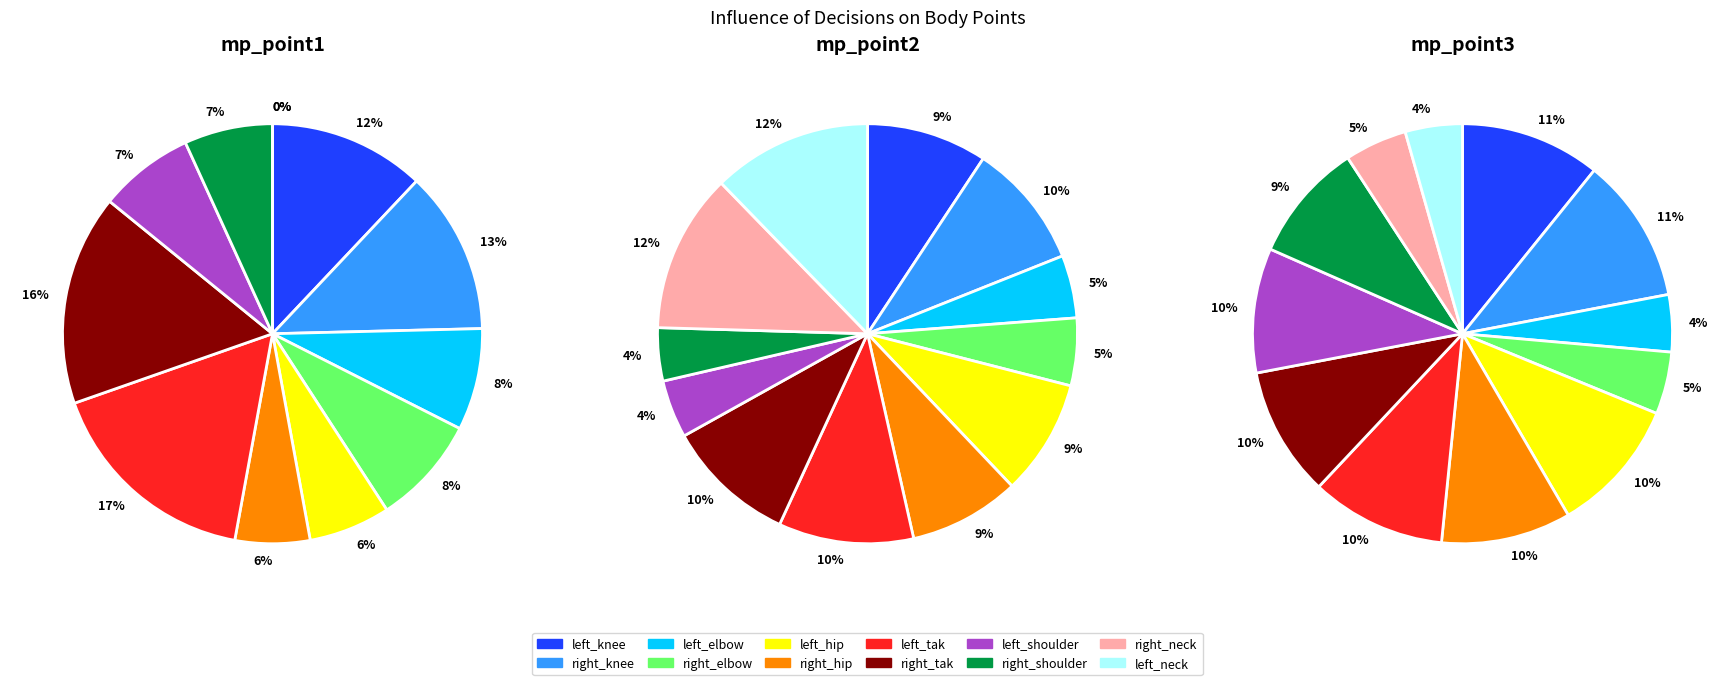

To the nearest percent, what is the average slice percentage?

8%